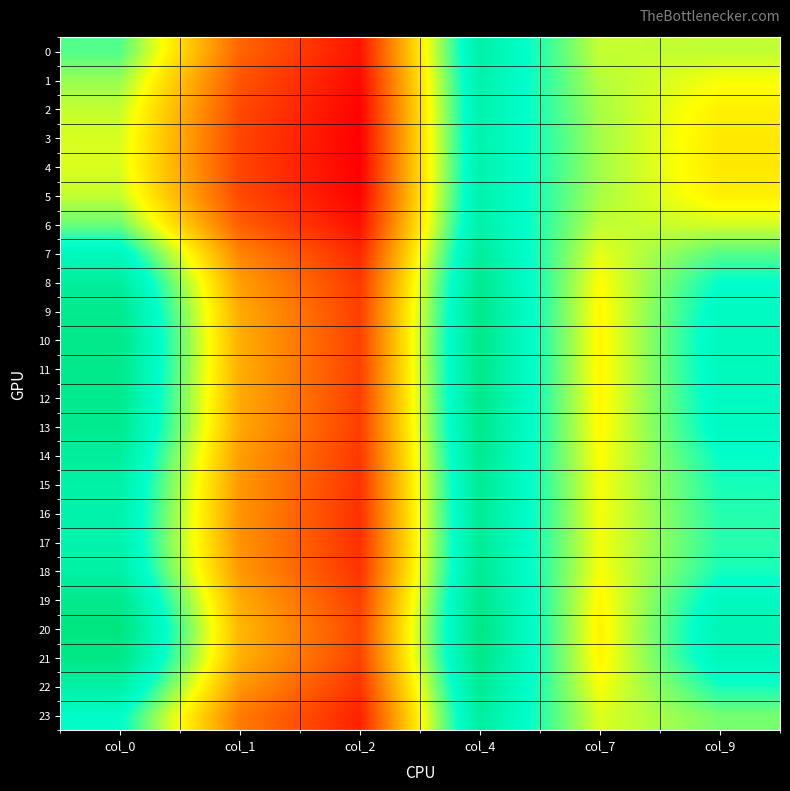

Reading left to right, what are all the values shown in this chart?

0: col_0=12.8	col_1=7.2	col_2=5.4	col_4=15.2	col_7=11.5	col_9=11.5
1: col_0=12.0	col_1=6.9	col_2=5.1	col_4=15.0	col_7=11.7	col_9=10.9
2: col_0=11.5	col_1=6.6	col_2=5.0	col_4=15.0	col_7=11.8	col_9=10.5
3: col_0=11.3	col_1=6.5	col_2=4.9	col_4=14.9	col_7=11.9	col_9=10.3
4: col_0=11.2	col_1=6.5	col_2=4.9	col_4=14.9	col_7=11.9	col_9=10.3
5: col_0=11.5	col_1=6.6	col_2=5.0	col_4=15.0	col_7=11.8	col_9=10.5
6: col_0=12.5	col_1=7.1	col_2=5.3	col_4=15.1	col_7=11.5	col_9=11.3
7: col_0=14.4	col_1=8.0	col_2=5.8	col_4=15.6	col_7=11.1	col_9=12.8
8: col_0=15.6	col_1=8.6	col_2=6.2	col_4=16.0	col_7=10.8	col_9=13.7
9: col_0=16.1	col_1=8.8	col_2=6.4	col_4=16.2	col_7=10.6	col_9=14.2
10: col_0=16.3	col_1=8.9	col_2=6.4	col_4=16.3	col_7=10.6	col_9=14.3
11: col_0=16.2	col_1=8.9	col_2=6.4	col_4=16.3	col_7=10.6	col_9=14.3
12: col_0=16.1	col_1=8.9	col_2=6.4	col_4=16.2	col_7=10.6	col_9=14.2
13: col_0=16.0	col_1=8.8	col_2=6.3	col_4=16.2	col_7=10.7	col_9=14.1
14: col_0=15.5	col_1=8.6	col_2=6.2	col_4=16.0	col_7=10.8	col_9=13.7
15: col_0=15.2	col_1=8.4	col_2=6.1	col_4=15.9	col_7=10.9	col_9=13.5
16: col_0=15.0	col_1=8.3	col_2=6.0	col_4=15.8	col_7=10.9	col_9=13.3
17: col_0=15.0	col_1=8.3	col_2=6.0	col_4=15.8	col_7=10.9	col_9=13.3
18: col_0=15.3	col_1=8.4	col_2=6.1	col_4=15.9	col_7=10.8	col_9=13.5
19: col_0=16.1	col_1=8.9	col_2=6.4	col_4=16.3	col_7=10.6	col_9=14.2
20: col_0=16.7	col_1=9.2	col_2=6.5	col_4=16.5	col_7=10.5	col_9=14.7
21: col_0=16.4	col_1=9.0	col_2=6.5	col_4=16.4	col_7=10.6	col_9=14.4
22: col_0=15.2	col_1=8.4	col_2=6.1	col_4=15.9	col_7=10.9	col_9=13.5
23: col_0=13.9	col_1=7.8	col_2=5.7	col_4=15.5	col_7=11.2	col_9=12.4